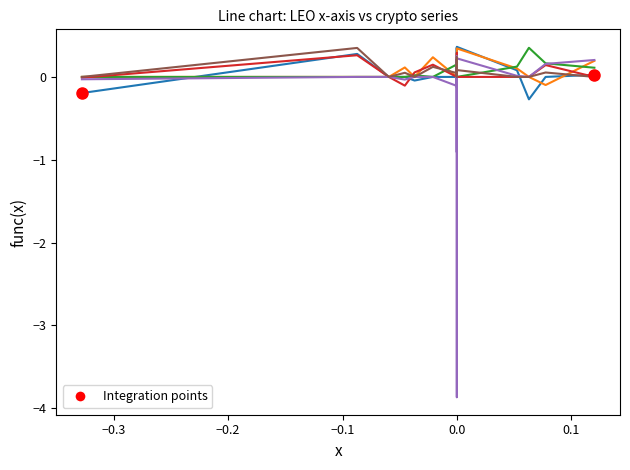

What is the value of the ADA point at the 11th from the left?

0.2